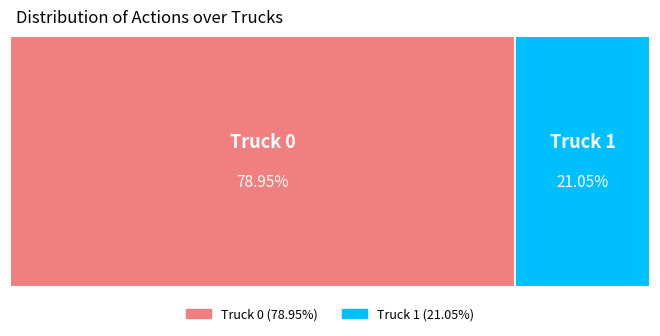

Count the number of slices in the pie.

2